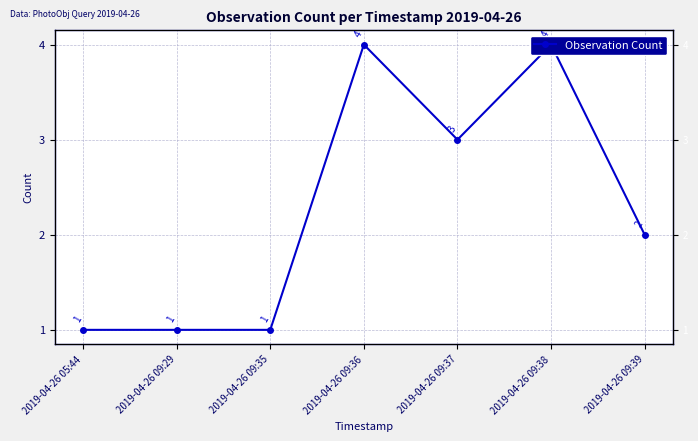

List the labels in order of value, largest first.

2019-04-26 09:36, 2019-04-26 09:38, 2019-04-26 09:37, 2019-04-26 09:39, 2019-04-26 05:44, 2019-04-26 09:29, 2019-04-26 09:35